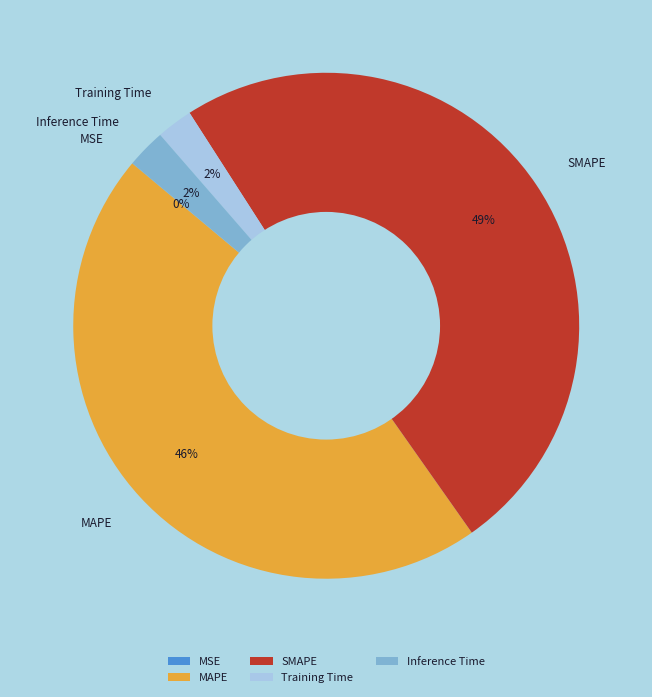

Which slice is the largest?

SMAPE